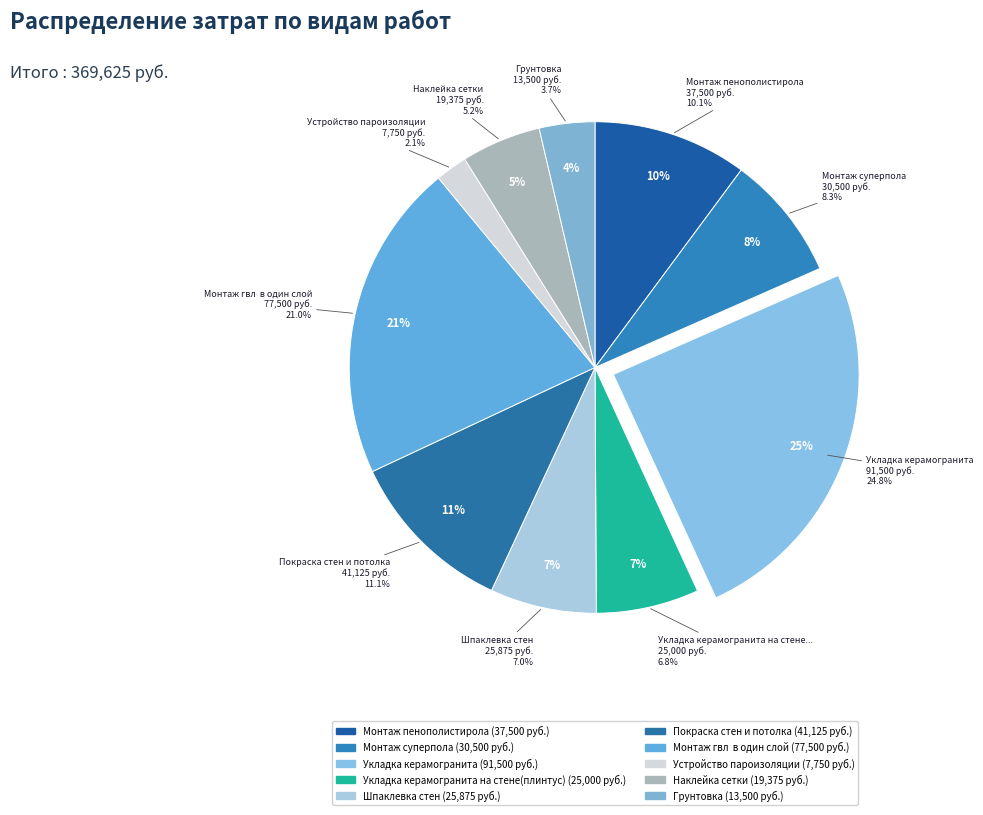

To the nearest percent, what is the difference between the Шпаклевка стен and Наклейка сетки slice percentages?

2%